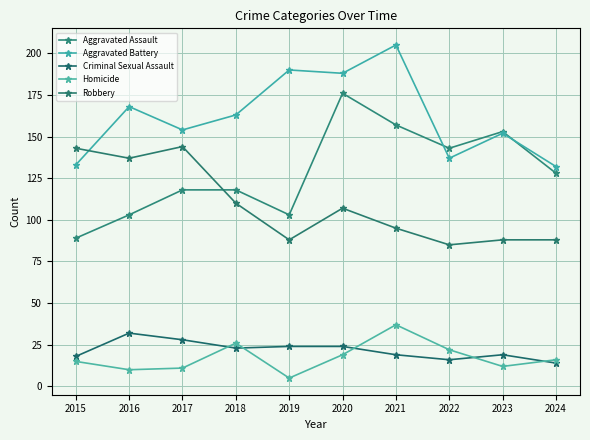

Reading left to right, list all the values displayed in this chart.

Aggravated Assault: 2015=89	2016=103	2017=118	2018=118	2019=103	2020=176	2021=157	2022=143	2023=153	2024=128
Aggravated Battery: 2015=133	2016=168	2017=154	2018=163	2019=190	2020=188	2021=205	2022=137	2023=152	2024=132
Criminal Sexual Assault: 2015=18	2016=32	2017=28	2018=23	2019=24	2020=24	2021=19	2022=16	2023=19	2024=14
Homicide: 2015=15	2016=10	2017=11	2018=26	2019=5	2020=19	2021=37	2022=22	2023=12	2024=16
Robbery: 2015=143	2016=137	2017=144	2018=110	2019=88	2020=107	2021=95	2022=85	2023=88	2024=88